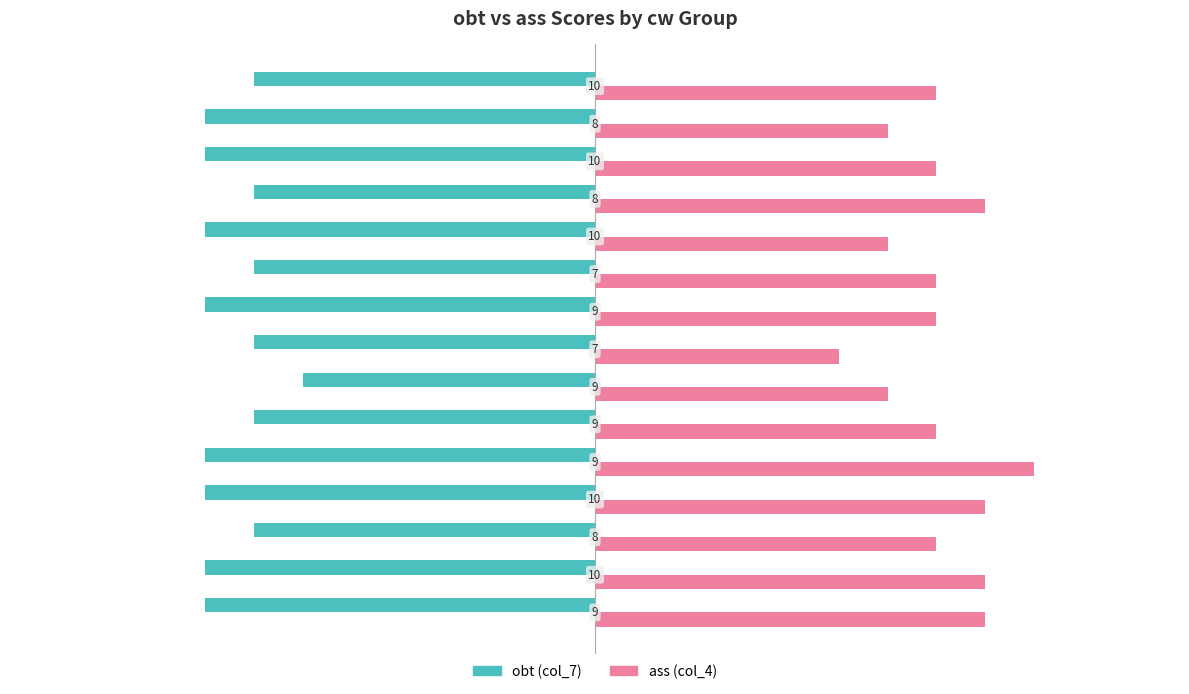

What is the smallest value displayed?

-8